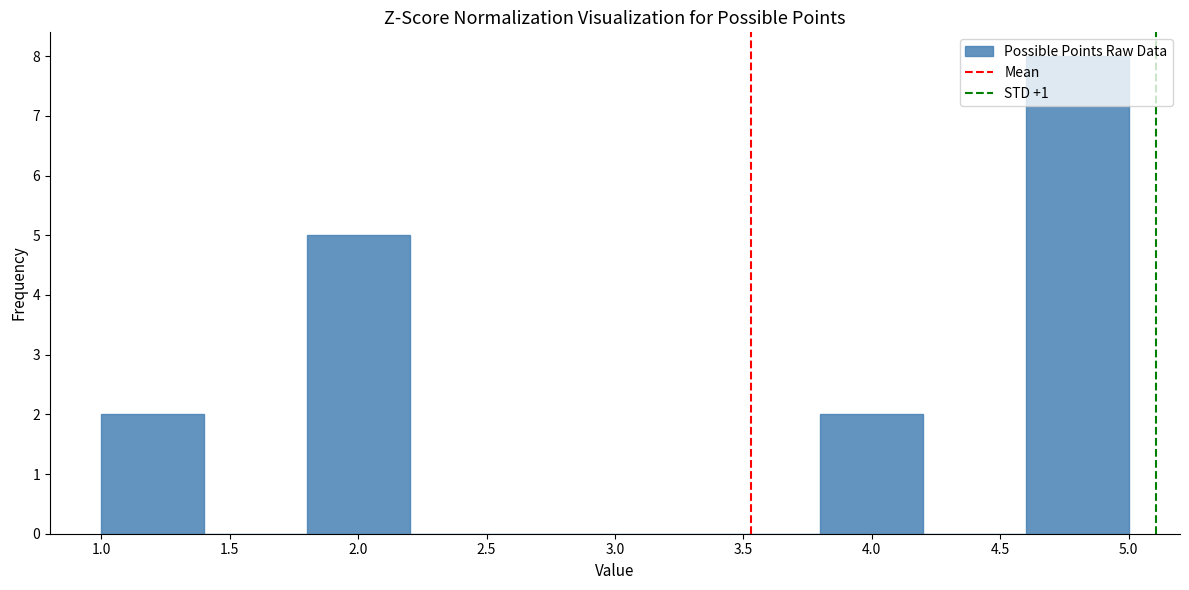

Reading left to right, list every bar in this chart as the range it spans on the x-axis followed by its height. The values are not printed on the chart, so give them approximately, as read against the axis.

1.0 to 1.4: 2
1.4 to 1.8: 0
1.8 to 2.2: 5
2.2 to 2.6: 0
2.6 to 3.0: 0
3.0 to 3.4: 0
3.4 to 3.8: 0
3.8 to 4.2: 2
4.2 to 4.6: 0
4.6 to 5.0: 8